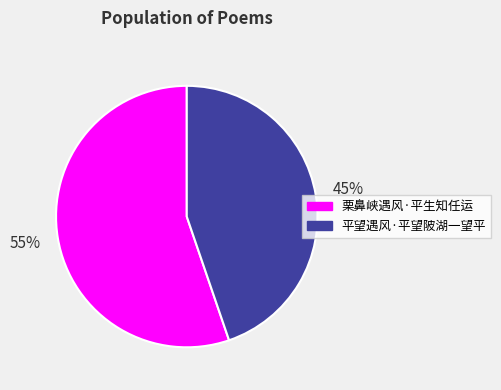

What percentage is the 平望遇风·平望陂湖一望平 slice, to the nearest percent?

45%